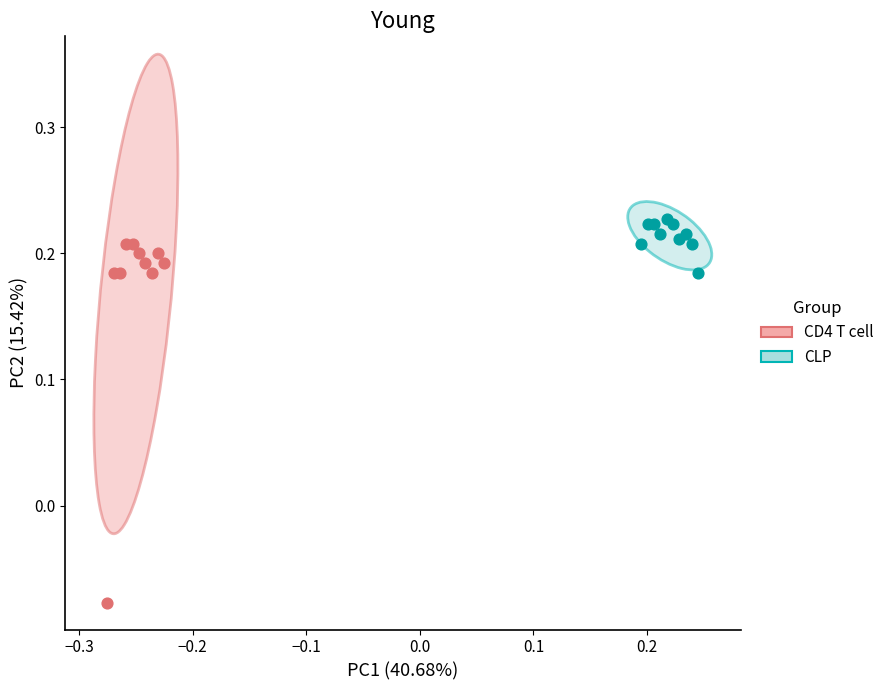

Which series reaches the maximum Y coordinate?

CLP